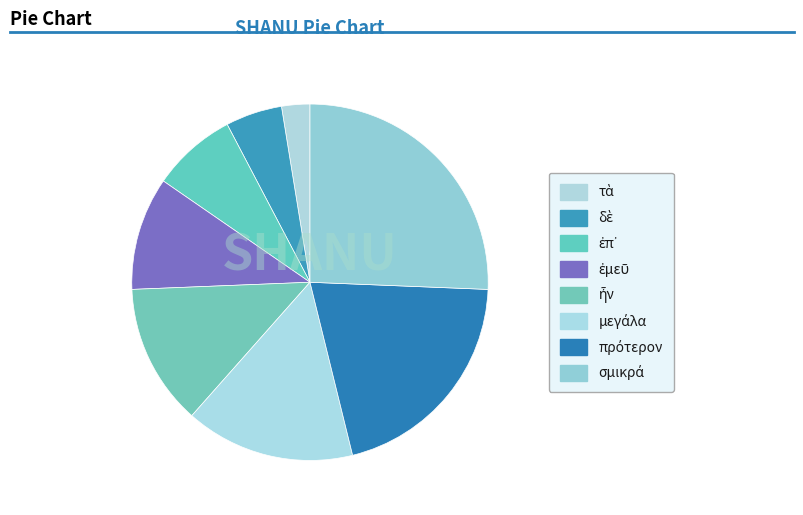

To the nearest percent, what is the difference between the largest and smallest slice percentages?

23%